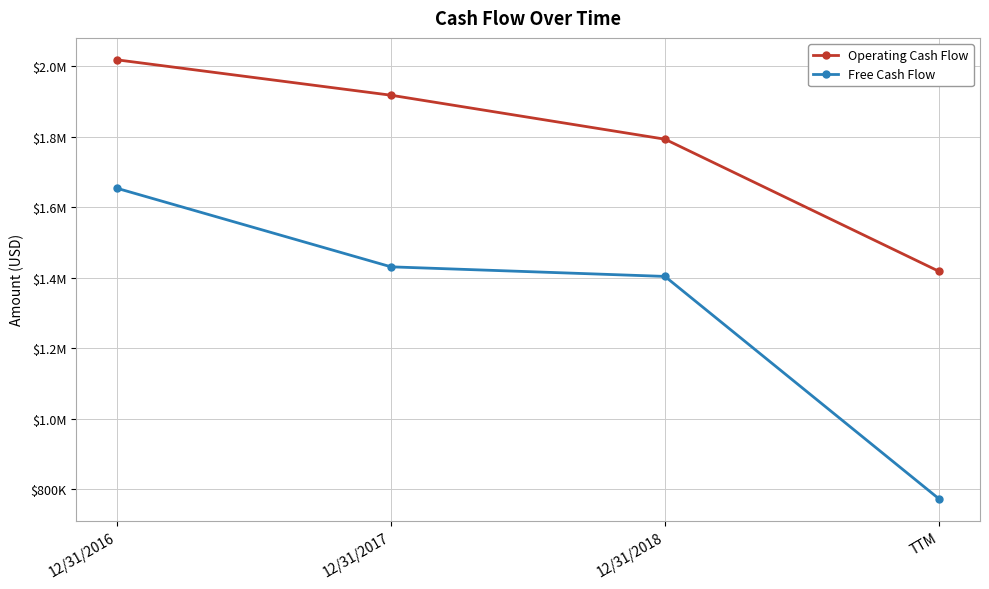

Is this an area chart (filled region under the line)?

No